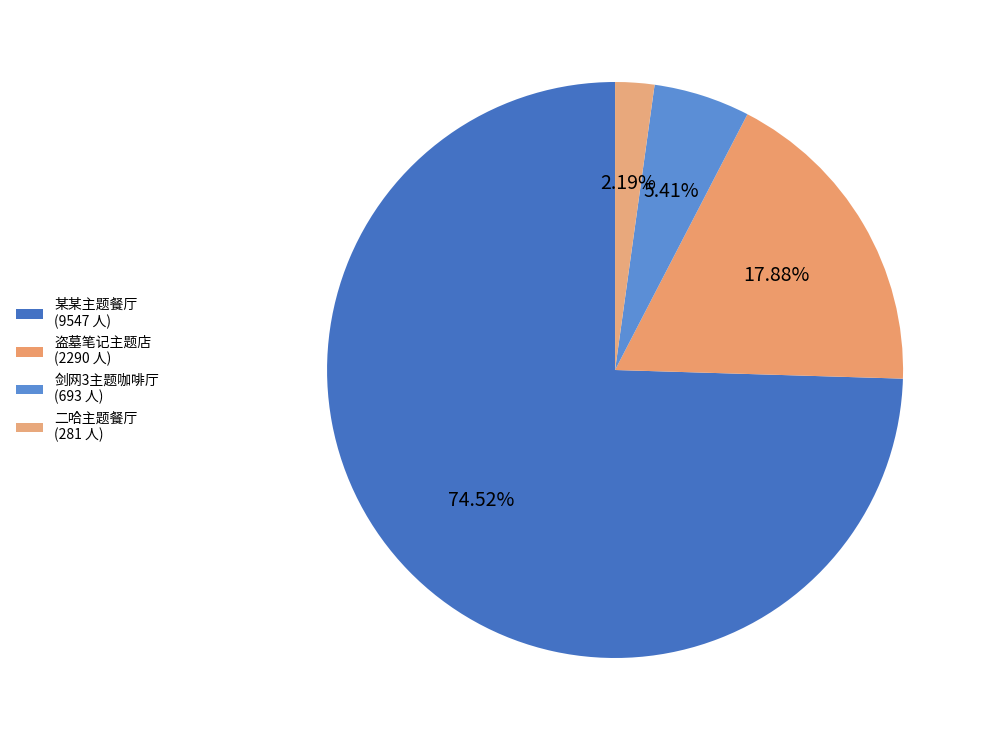

How many segments does this pie chart have?

4